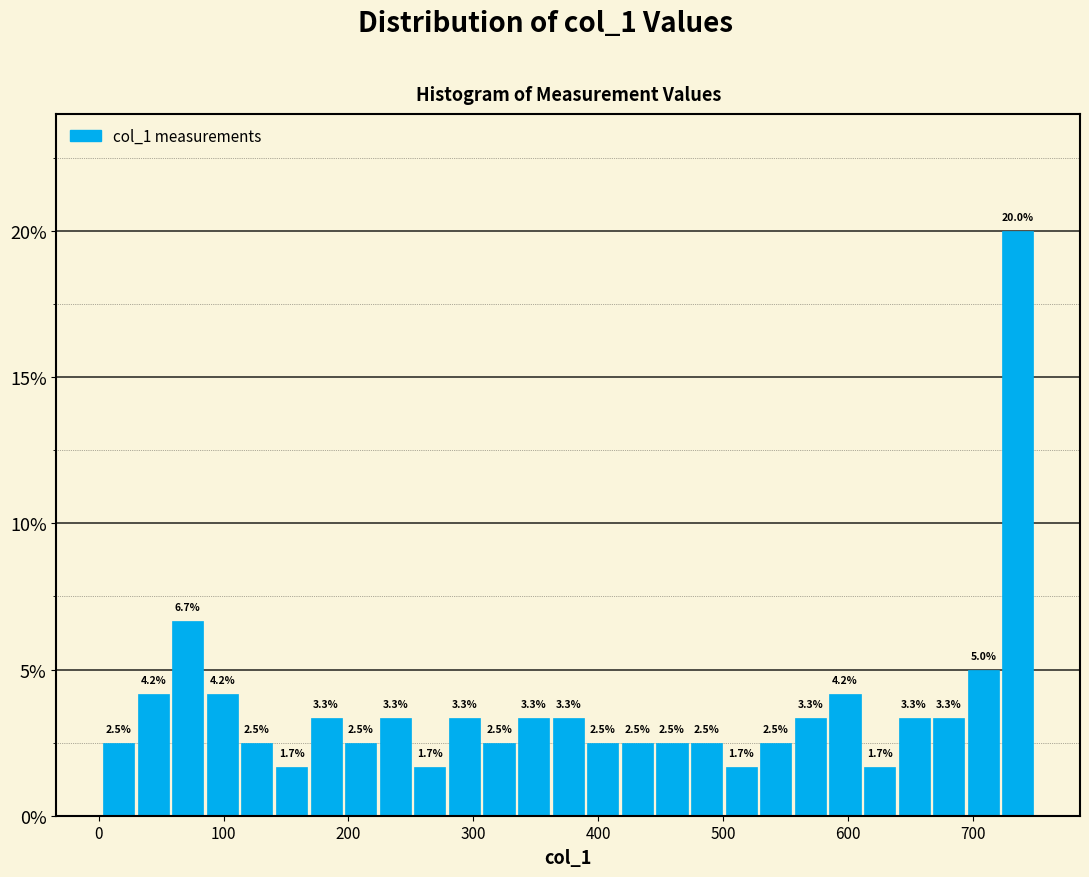

Around what value on the x-axis is the tallest bar? Give the approximate position of its centre, as read against the axis.

740